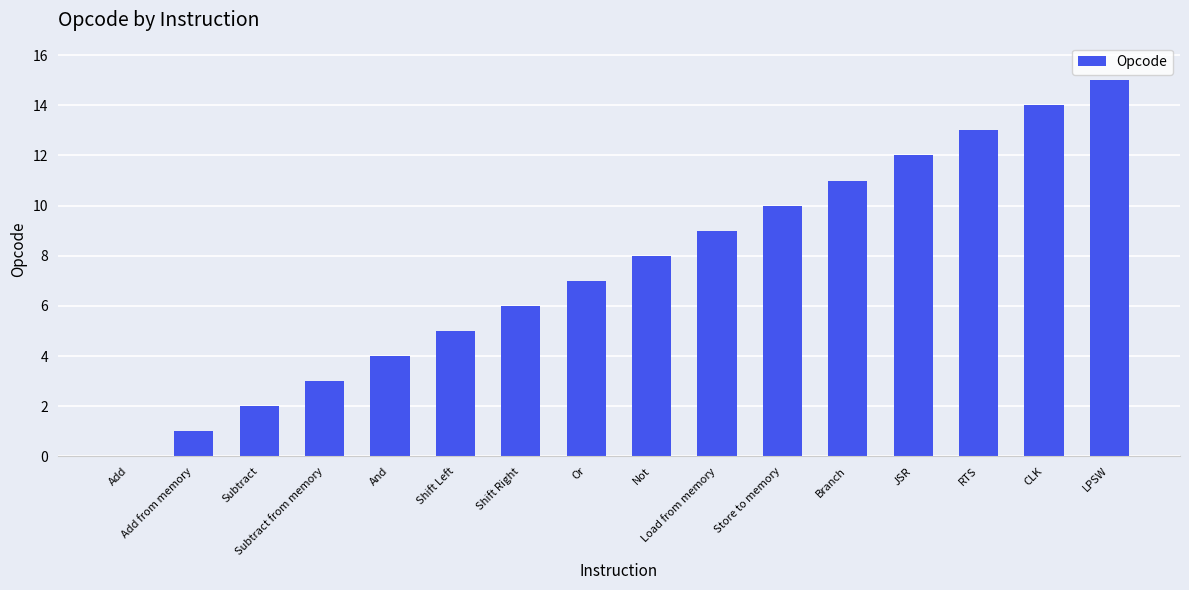

What is the sum of all values?

120